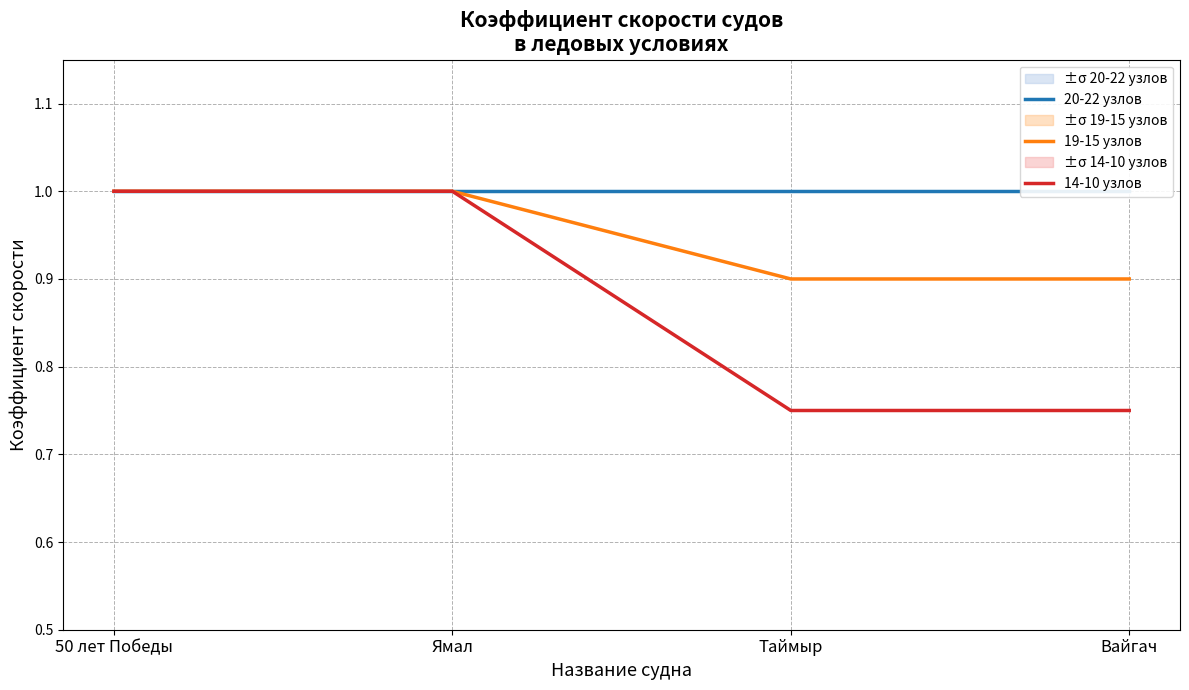

True or false: 14-10 узлов and 20-22 узлов intersect in this chart.

False